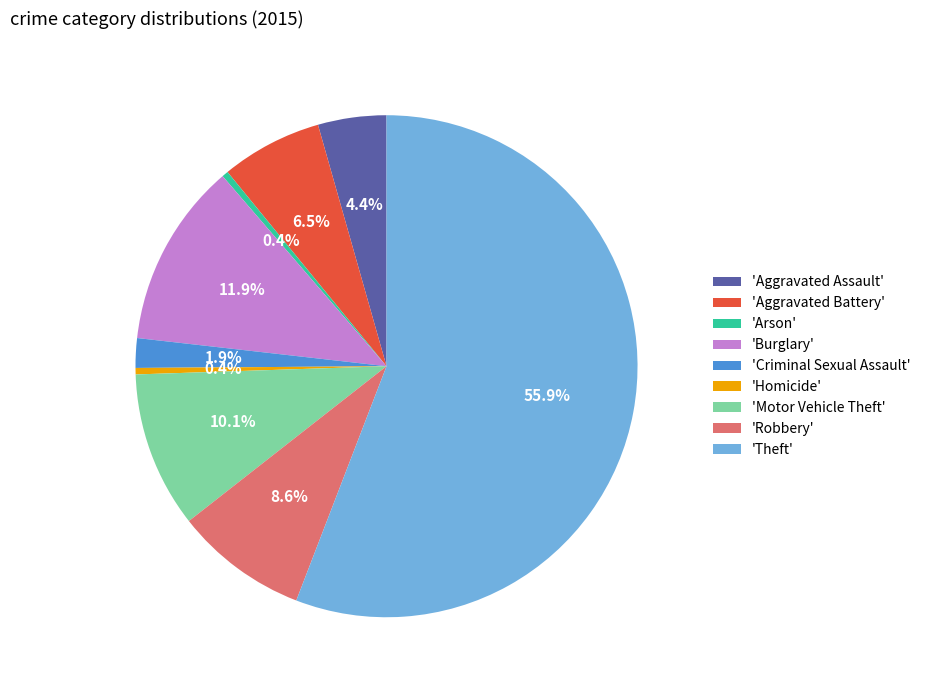

Which has a higher value, 'Aggravated Battery' or 'Burglary'?

'Burglary'